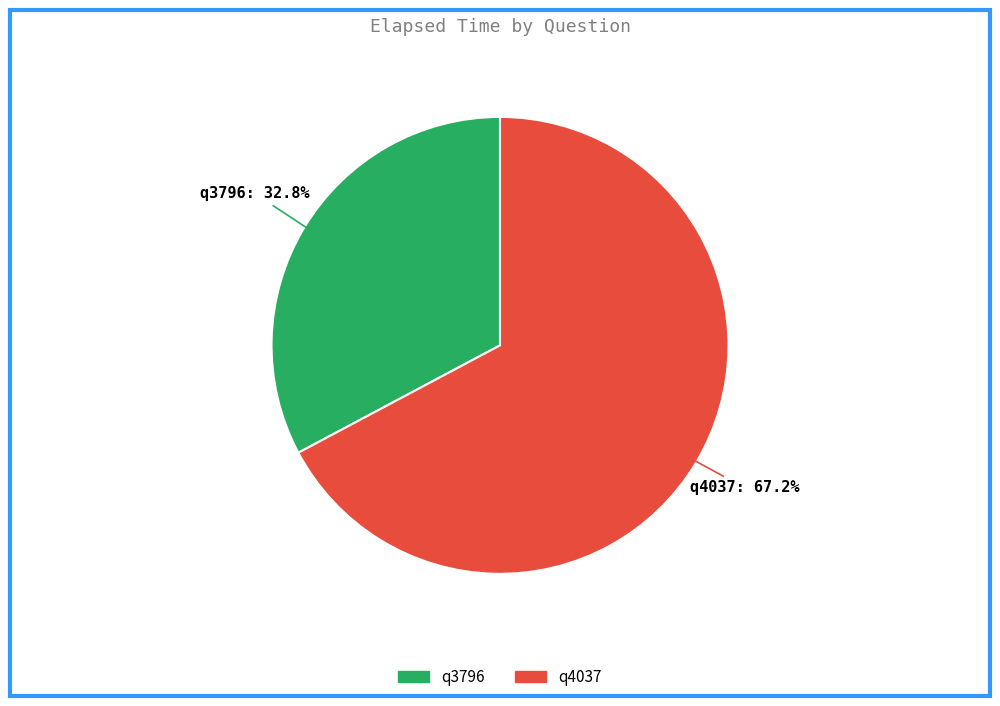

Which has a higher value, q3796 or q4037?

q4037